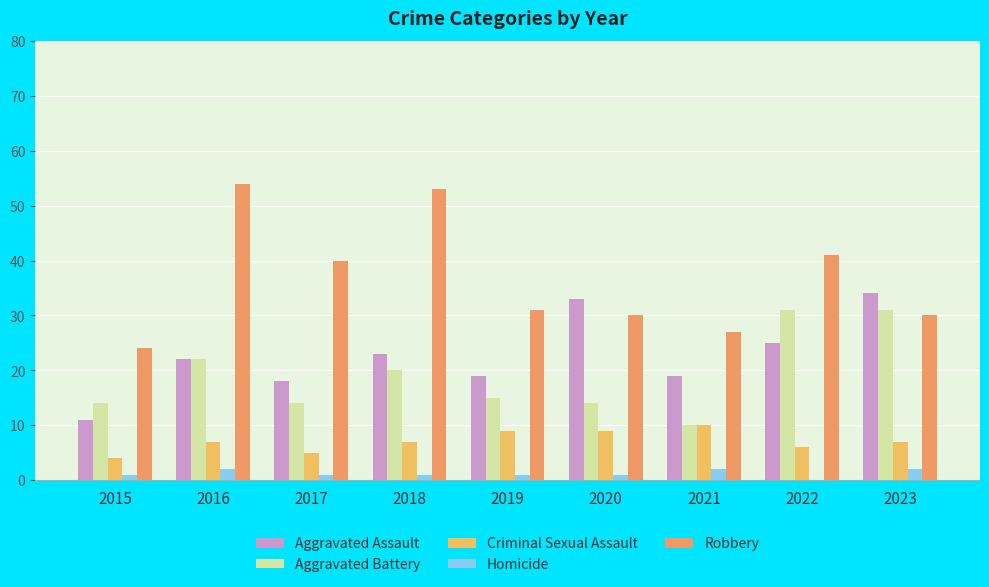

Which category has the lowest value in the Criminal Sexual Assault series?

2015